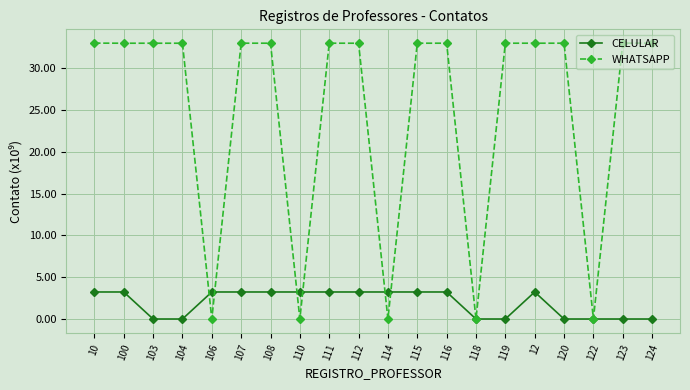

How many data points in WHATSAPP are above 32?

15